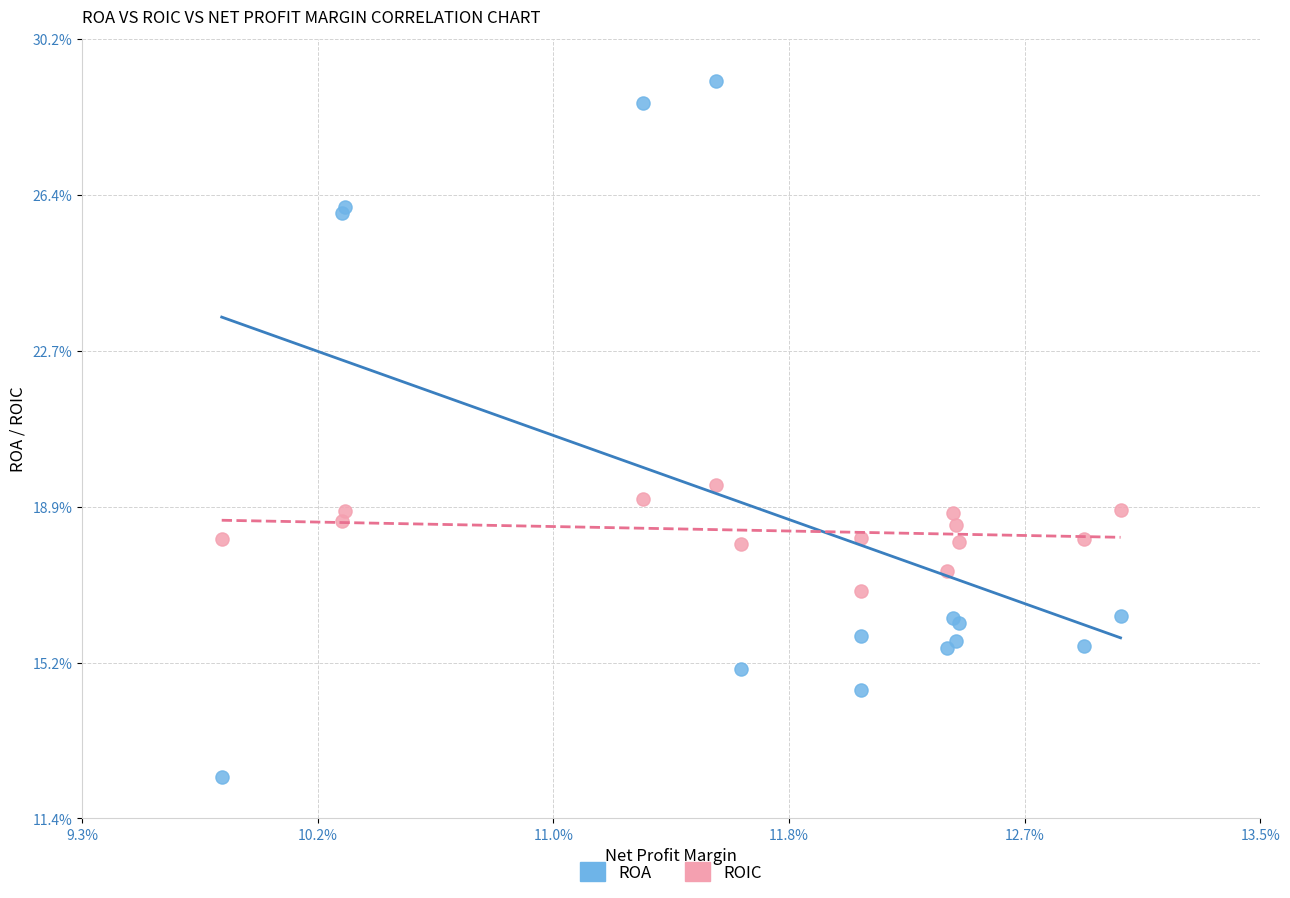

Which series has the widest spread of Y values?

ROA